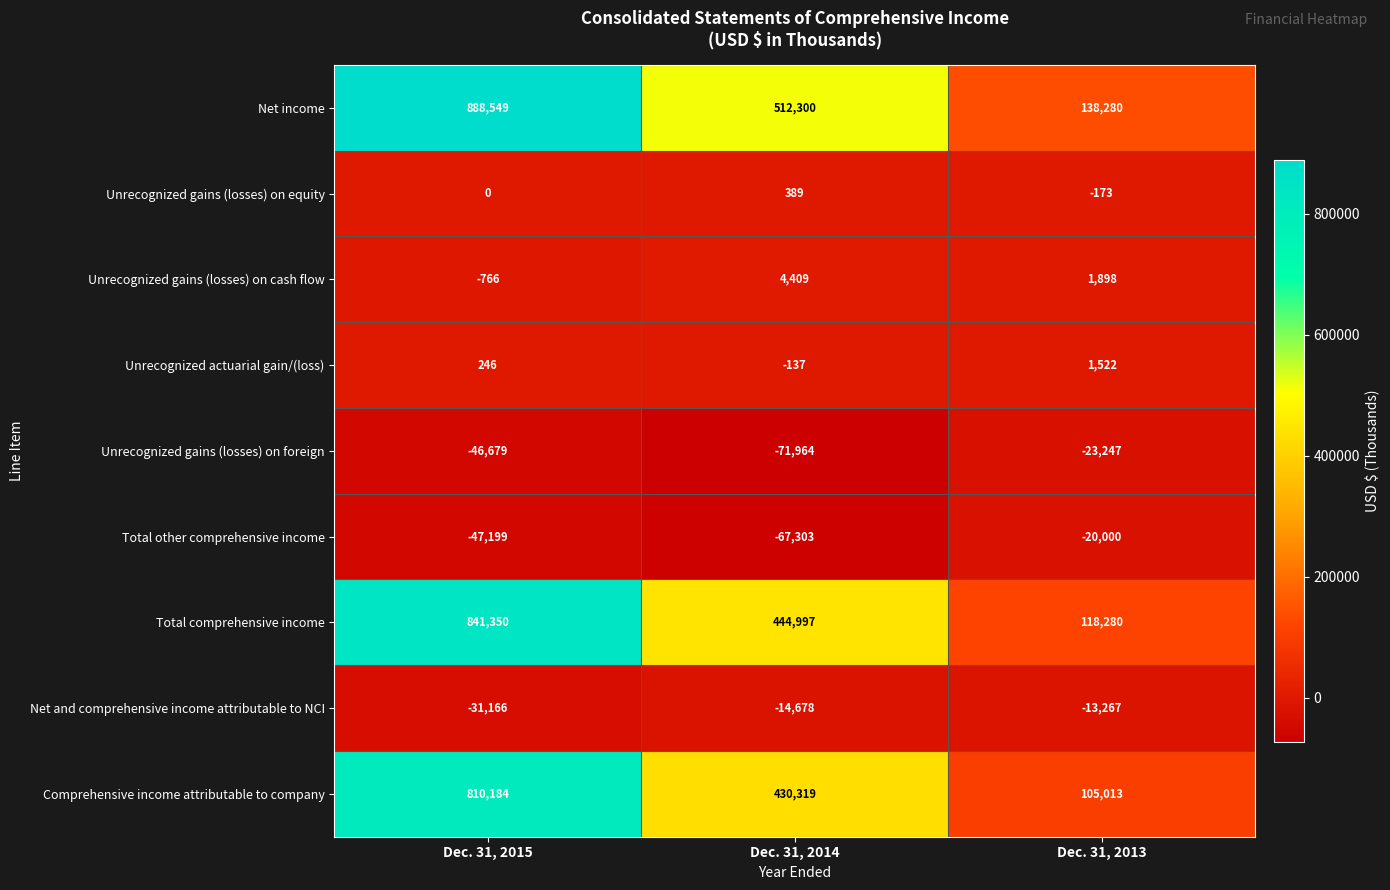

How many values in the Comprehensive income attributable to company series are below 430319?

1